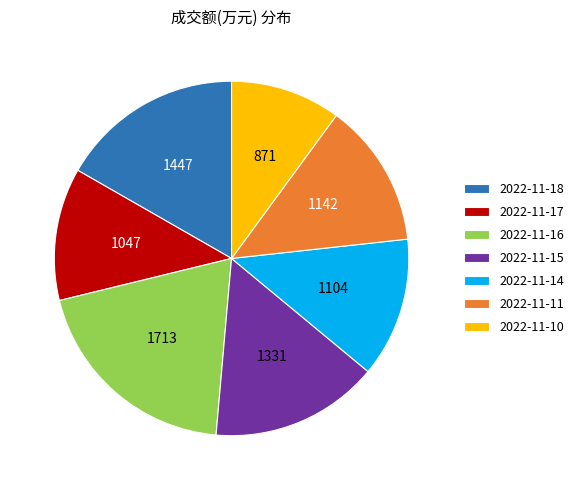

Is 2022-11-14 the majority of the pie?

No